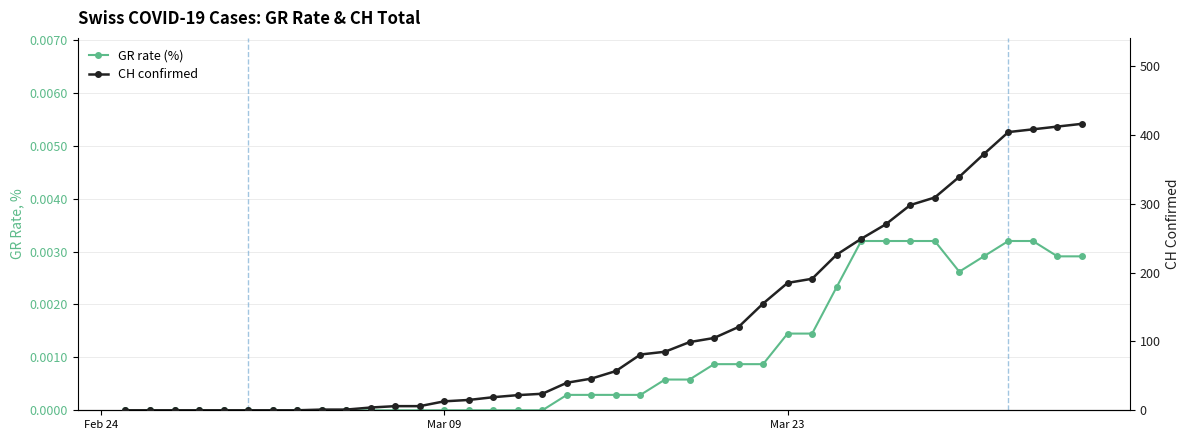

Reading left to right, what are all the values shown in this chart?

GR rate (%): 0.0	0.0	0.0	0.0	0.0	0.0	0.0	0.0	0.0	0.0	0.0	0.0	0.0	0.0	0.0	0.0	0.0	0.0	0.0	0.0	0.0	0.0	0.0	0.0	0.0	0.0	0.0	0.0	0.0	0.0	0.0	0.0	0.0	0.0	0.0	0.0	0.0	0.0	0.0	0.0
CH (total): 0.0	0.0	0.0	0.0	0.0	0.0	0.0	0.0	1.0	1.0	4.0	6.0	6.0	13.0	15.0	19.0	22.0	24.0	40.0	46.0	57.0	81.0	85.0	99.0	105.0	121.0	155.0	185.0	191.0	226.0	249.0	270.0	298.0	309.0	339.0	372.0	404.0	408.0	412.0	416.0